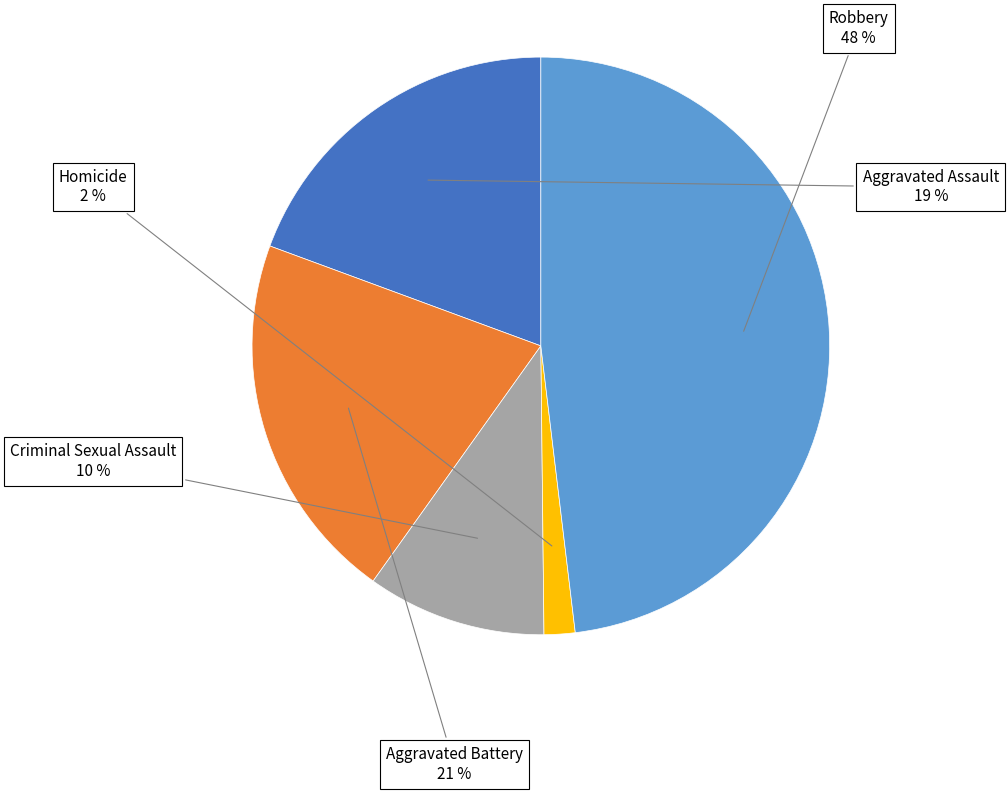

To the nearest percent, what portion does Criminal Sexual Assault represent?

10%